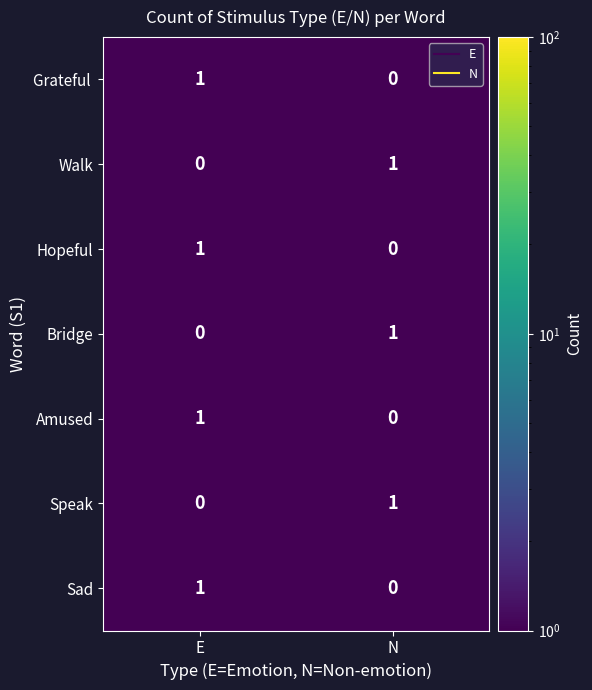

How many values in the Sad series are below 1?

1